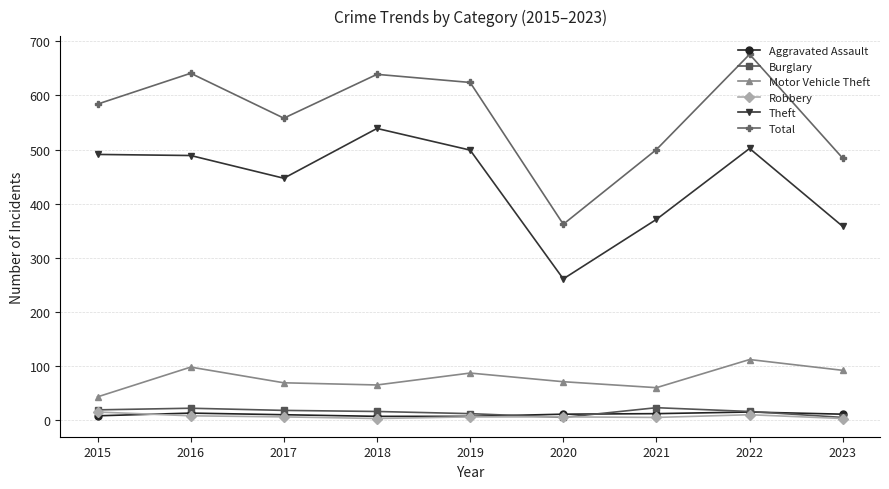

How many interior local peaks does the Total series have?

3